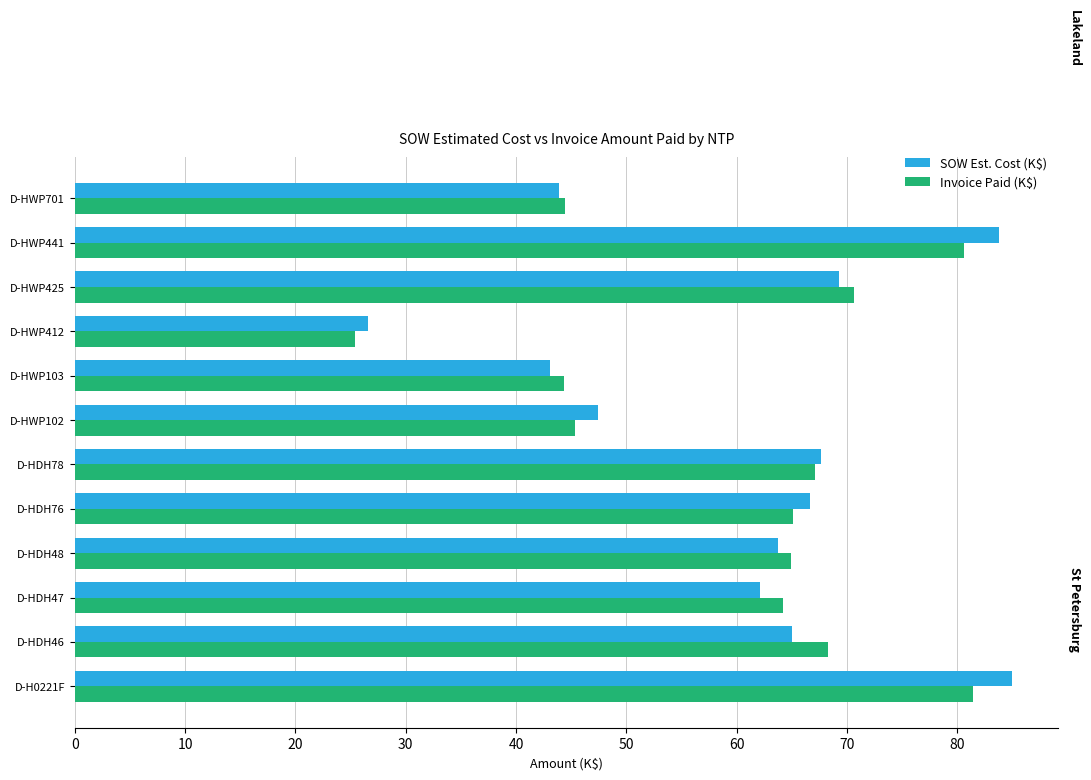

The value of SOW Est. Cost (K$) at D-HWP103 is 57.7. True or false?

False